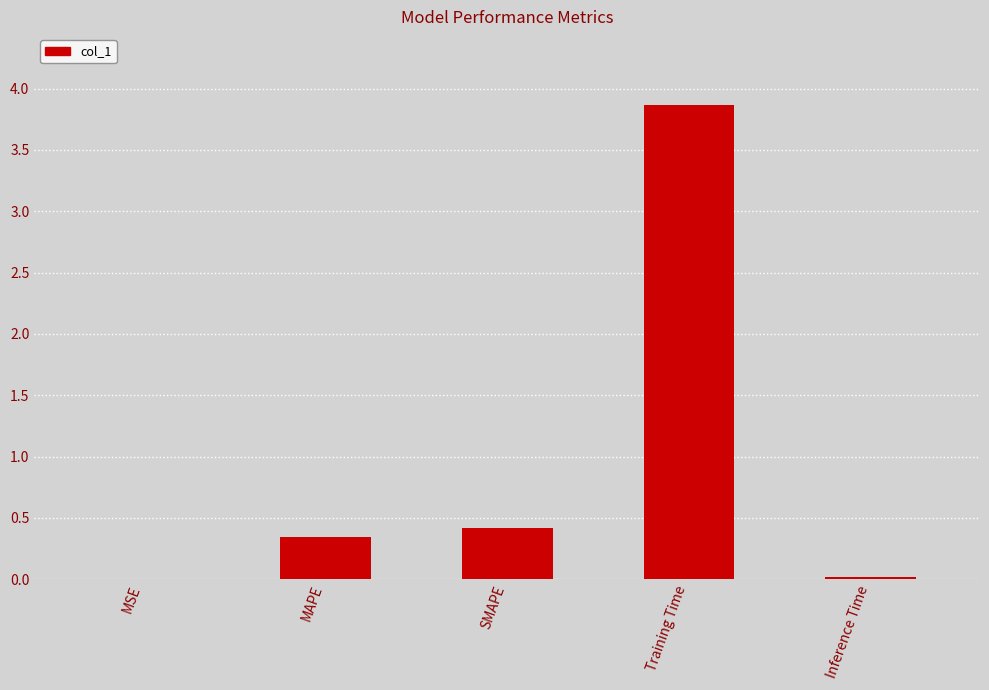

Are the bars grouped side by side (vs. stacked)?

No